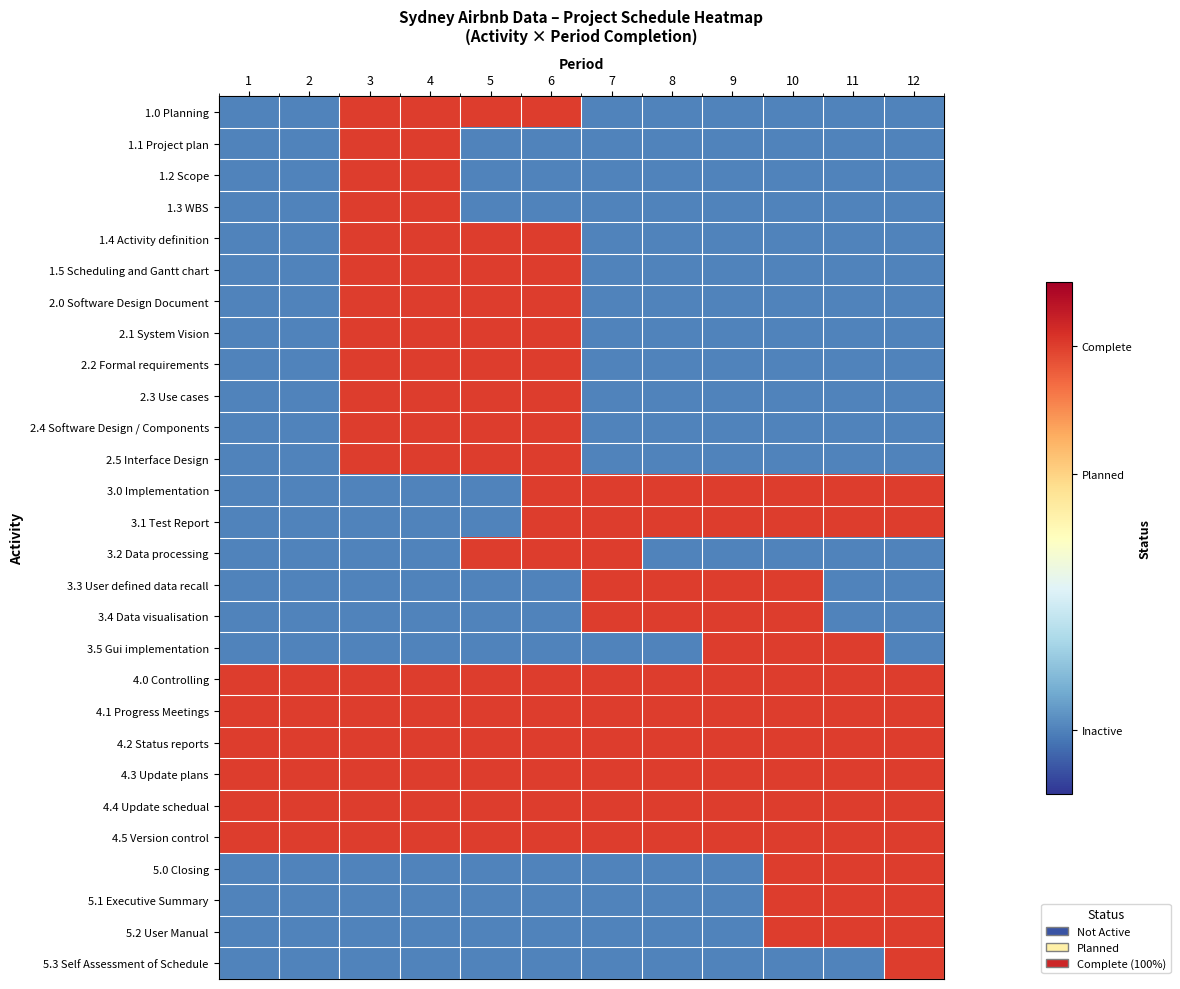

Reading left to right, extract all data points from this chart.

1.0 Planning: 1=-1	2=-1	3=2	4=2	5=2	6=2	7=-1	8=-1	9=-1	10=-1	11=-1	12=-1
1.1 Project plan: 1=-1	2=-1	3=2	4=2	5=-1	6=-1	7=-1	8=-1	9=-1	10=-1	11=-1	12=-1
1.2 Scope: 1=-1	2=-1	3=2	4=2	5=-1	6=-1	7=-1	8=-1	9=-1	10=-1	11=-1	12=-1
1.3 WBS: 1=-1	2=-1	3=2	4=2	5=-1	6=-1	7=-1	8=-1	9=-1	10=-1	11=-1	12=-1
1.4 Activity definition: 1=-1	2=-1	3=2	4=2	5=2	6=2	7=-1	8=-1	9=-1	10=-1	11=-1	12=-1
1.5 Scheduling and Gantt chart: 1=-1	2=-1	3=2	4=2	5=2	6=2	7=-1	8=-1	9=-1	10=-1	11=-1	12=-1
2.0 Software Design Document: 1=-1	2=-1	3=2	4=2	5=2	6=2	7=-1	8=-1	9=-1	10=-1	11=-1	12=-1
2.1 System Vision: 1=-1	2=-1	3=2	4=2	5=2	6=2	7=-1	8=-1	9=-1	10=-1	11=-1	12=-1
2.2 Formal requirements: 1=-1	2=-1	3=2	4=2	5=2	6=2	7=-1	8=-1	9=-1	10=-1	11=-1	12=-1
2.3 Use cases: 1=-1	2=-1	3=2	4=2	5=2	6=2	7=-1	8=-1	9=-1	10=-1	11=-1	12=-1
2.4 Software Design / Components: 1=-1	2=-1	3=2	4=2	5=2	6=2	7=-1	8=-1	9=-1	10=-1	11=-1	12=-1
2.5 Interface Design: 1=-1	2=-1	3=2	4=2	5=2	6=2	7=-1	8=-1	9=-1	10=-1	11=-1	12=-1
3.0 Implementation: 1=-1	2=-1	3=-1	4=-1	5=-1	6=2	7=2	8=2	9=2	10=2	11=2	12=2
3.1 Test Report: 1=-1	2=-1	3=-1	4=-1	5=-1	6=2	7=2	8=2	9=2	10=2	11=2	12=2
3.2 Data processing: 1=-1	2=-1	3=-1	4=-1	5=2	6=2	7=2	8=-1	9=-1	10=-1	11=-1	12=-1
3.3 User defined data recall: 1=-1	2=-1	3=-1	4=-1	5=-1	6=-1	7=2	8=2	9=2	10=2	11=-1	12=-1
3.4 Data visualisation: 1=-1	2=-1	3=-1	4=-1	5=-1	6=-1	7=2	8=2	9=2	10=2	11=-1	12=-1
3.5 Gui implementation: 1=-1	2=-1	3=-1	4=-1	5=-1	6=-1	7=-1	8=-1	9=2	10=2	11=2	12=-1
4.0 Controlling: 1=2	2=2	3=2	4=2	5=2	6=2	7=2	8=2	9=2	10=2	11=2	12=2
4.1 Progress Meetings: 1=2	2=2	3=2	4=2	5=2	6=2	7=2	8=2	9=2	10=2	11=2	12=2
4.2 Status reports: 1=2	2=2	3=2	4=2	5=2	6=2	7=2	8=2	9=2	10=2	11=2	12=2
4.3 Update plans: 1=2	2=2	3=2	4=2	5=2	6=2	7=2	8=2	9=2	10=2	11=2	12=2
4.4 Update schedual: 1=2	2=2	3=2	4=2	5=2	6=2	7=2	8=2	9=2	10=2	11=2	12=2
4.5 Version control: 1=2	2=2	3=2	4=2	5=2	6=2	7=2	8=2	9=2	10=2	11=2	12=2
5.0 Closing: 1=-1	2=-1	3=-1	4=-1	5=-1	6=-1	7=-1	8=-1	9=-1	10=2	11=2	12=2
5.1 Executive Summary: 1=-1	2=-1	3=-1	4=-1	5=-1	6=-1	7=-1	8=-1	9=-1	10=2	11=2	12=2
5.2 User Manual: 1=-1	2=-1	3=-1	4=-1	5=-1	6=-1	7=-1	8=-1	9=-1	10=2	11=2	12=2
5.3 Self Assessment of Schedule: 1=-1	2=-1	3=-1	4=-1	5=-1	6=-1	7=-1	8=-1	9=-1	10=-1	11=-1	12=2